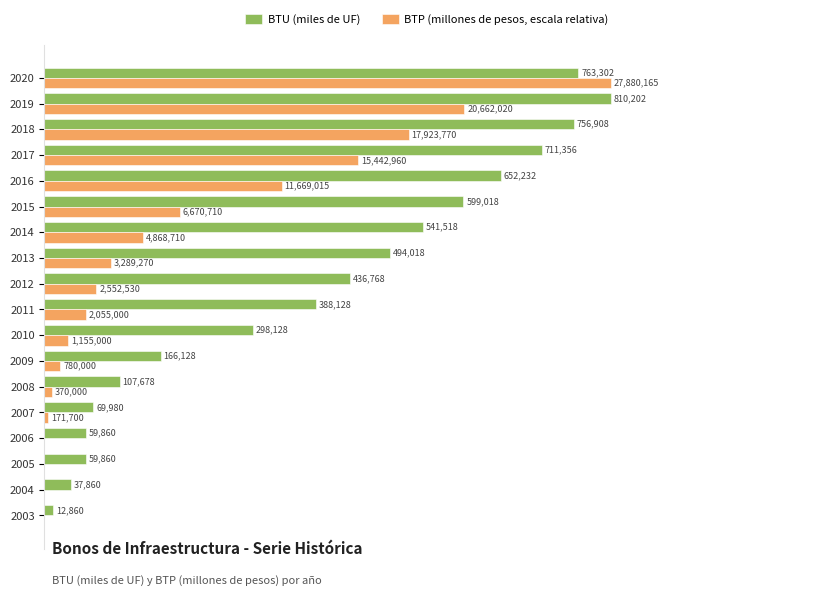

What are all the series names shown in the legend?

BTU (miles de UF), BTP (millones de pesos, escala relativa)